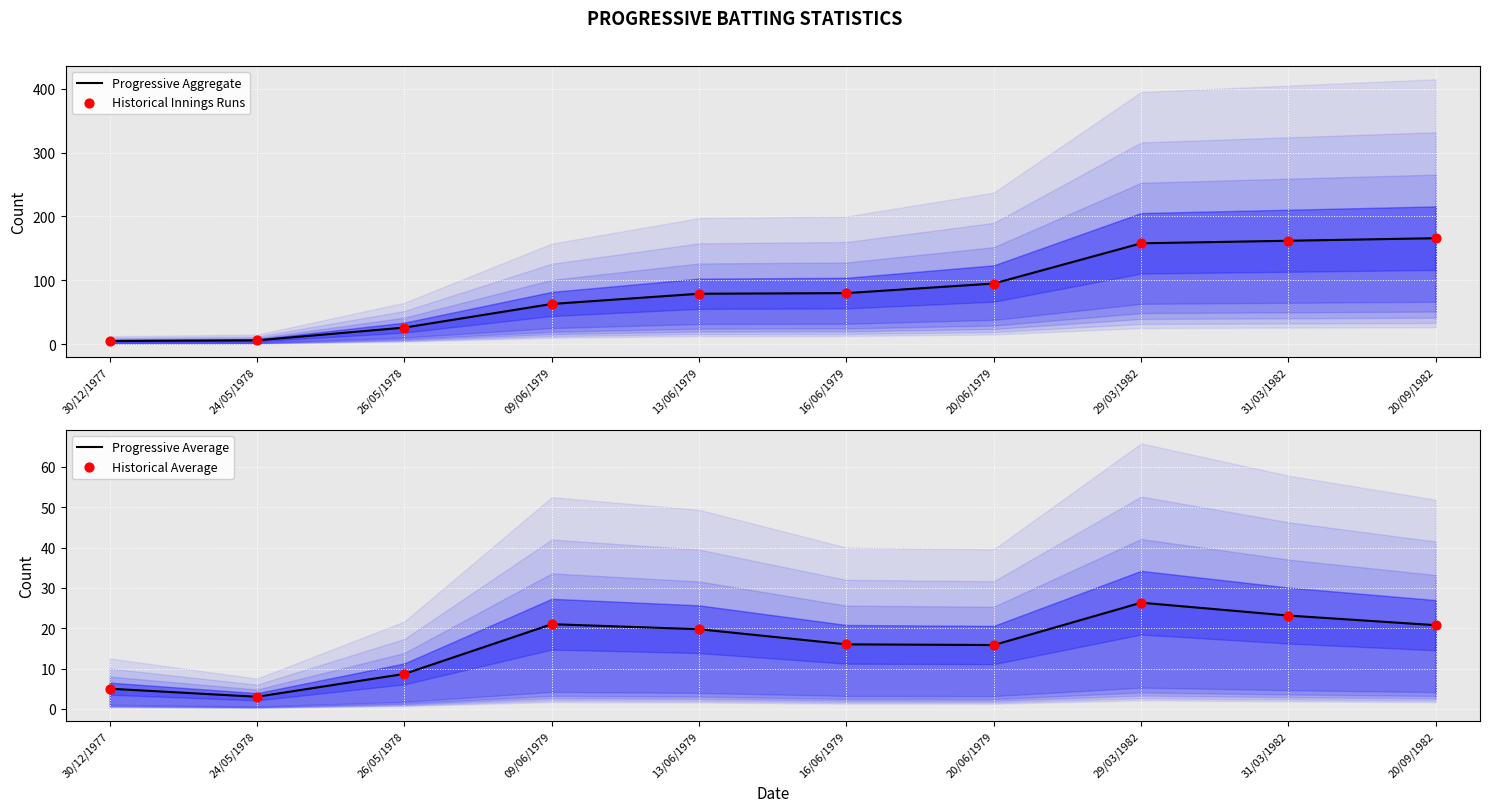

At which category is the sum across all series the highest?

20/09/1982